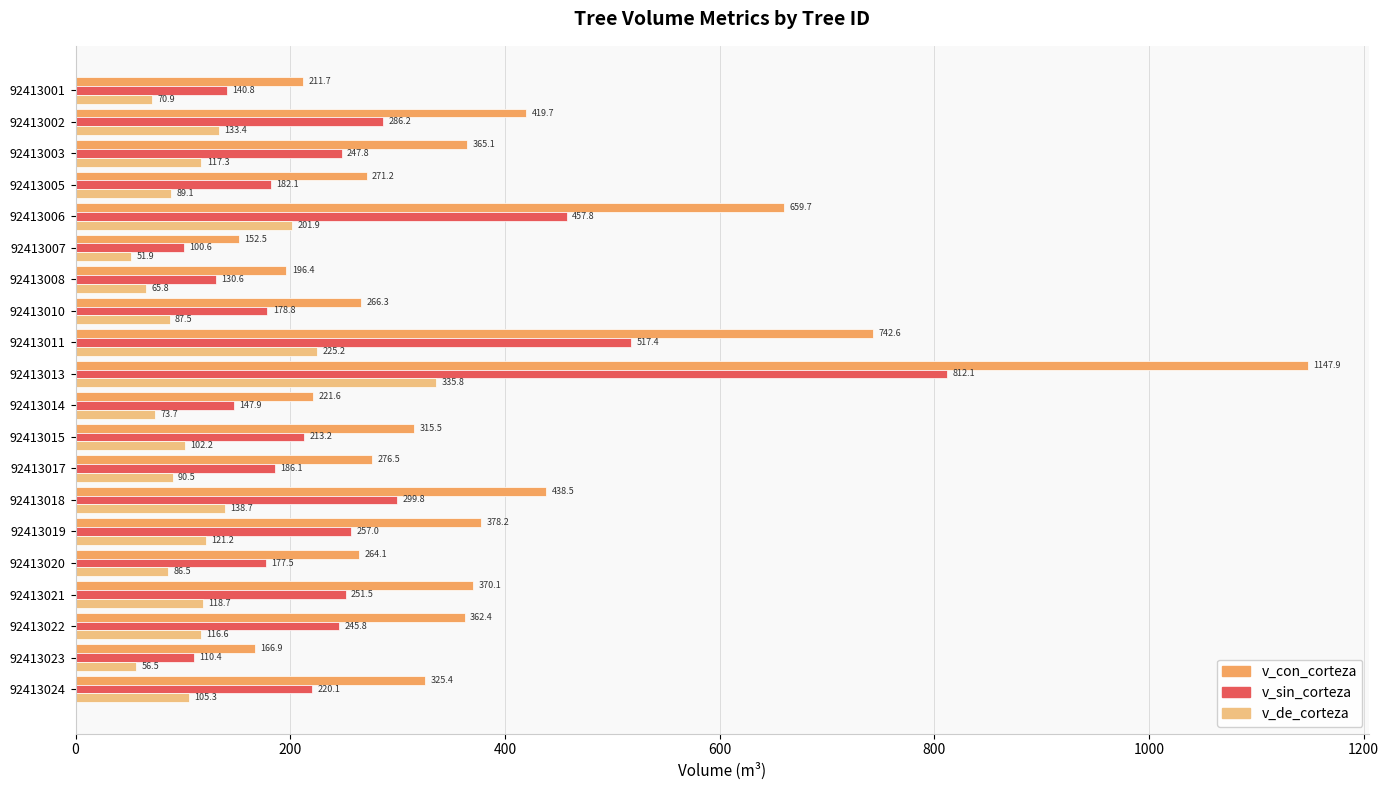

At which label does v_de_corteza reach its peak?

92413013